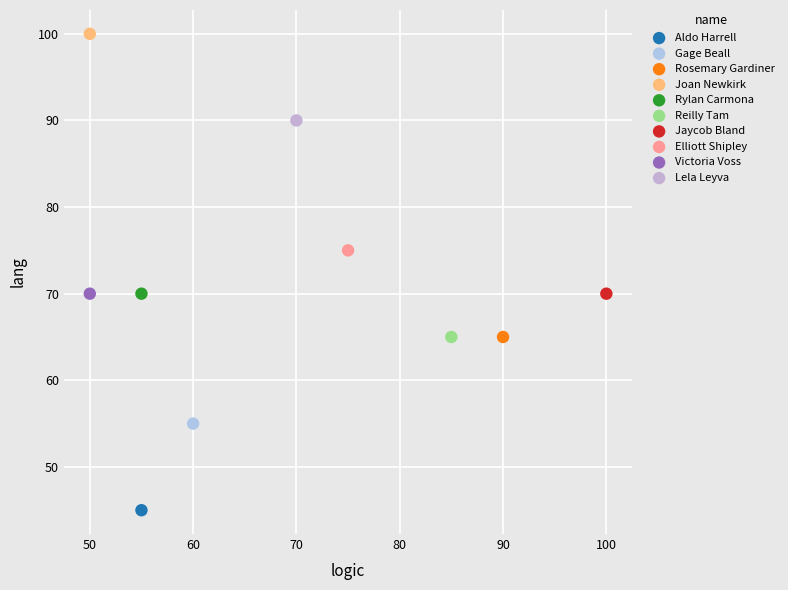

Which series contains the lowest Y value?

Aldo Harrell